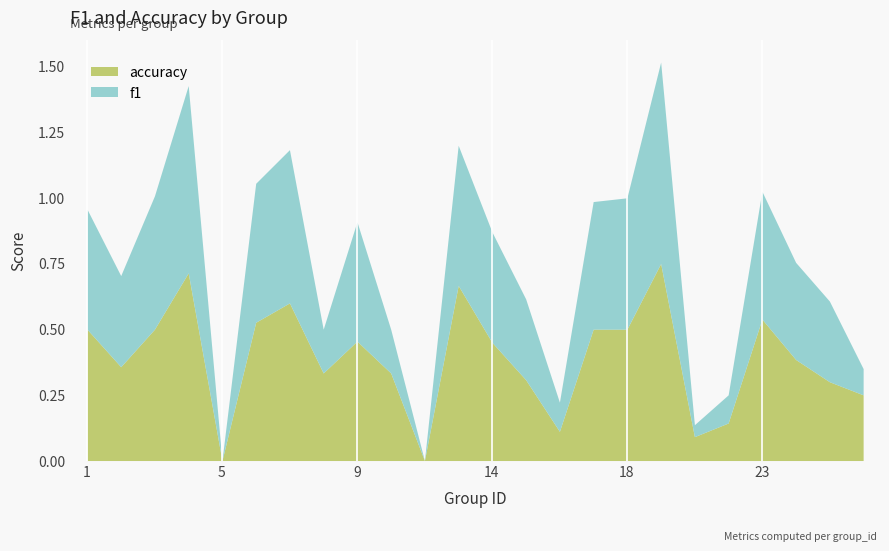

Which series changed the most between 21 and 24?

f1